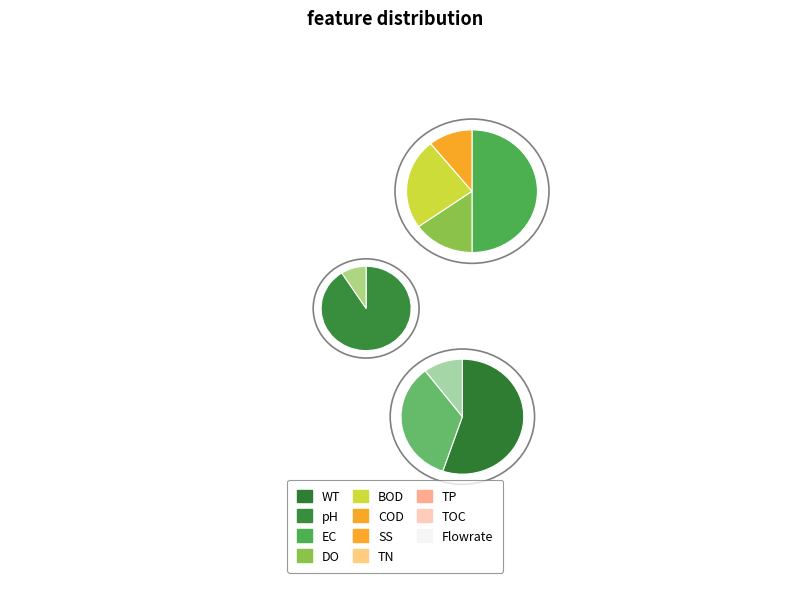

Is there any slice that represents more than half of the pie?

Yes